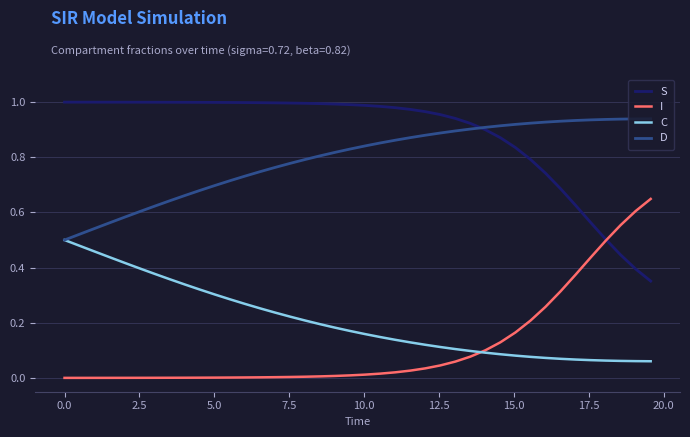

Rank the series by their maximum value, from lowest to highest.

C, I, D, S